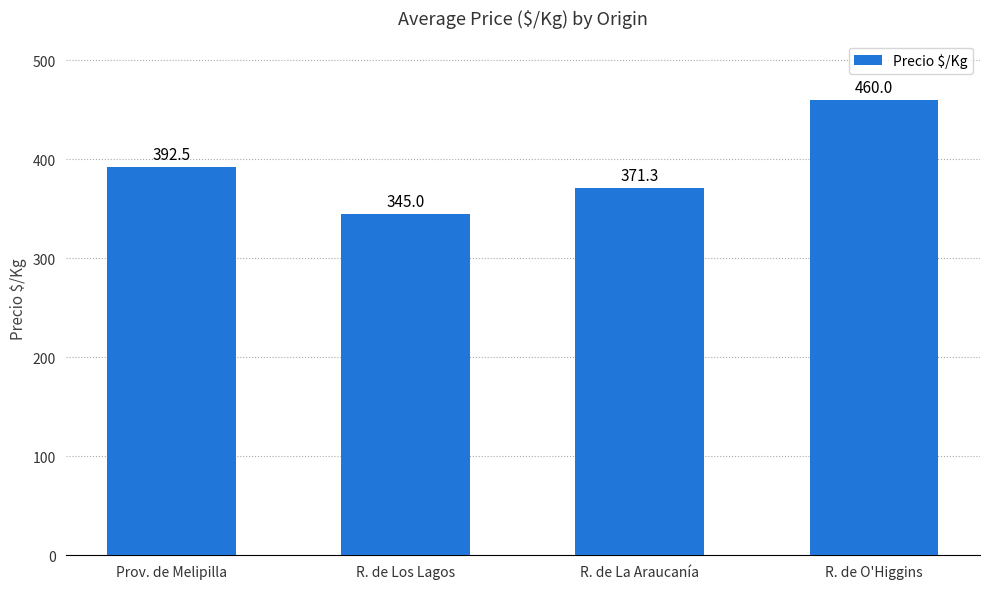

Read the value at R. de La Araucanía.

371.3